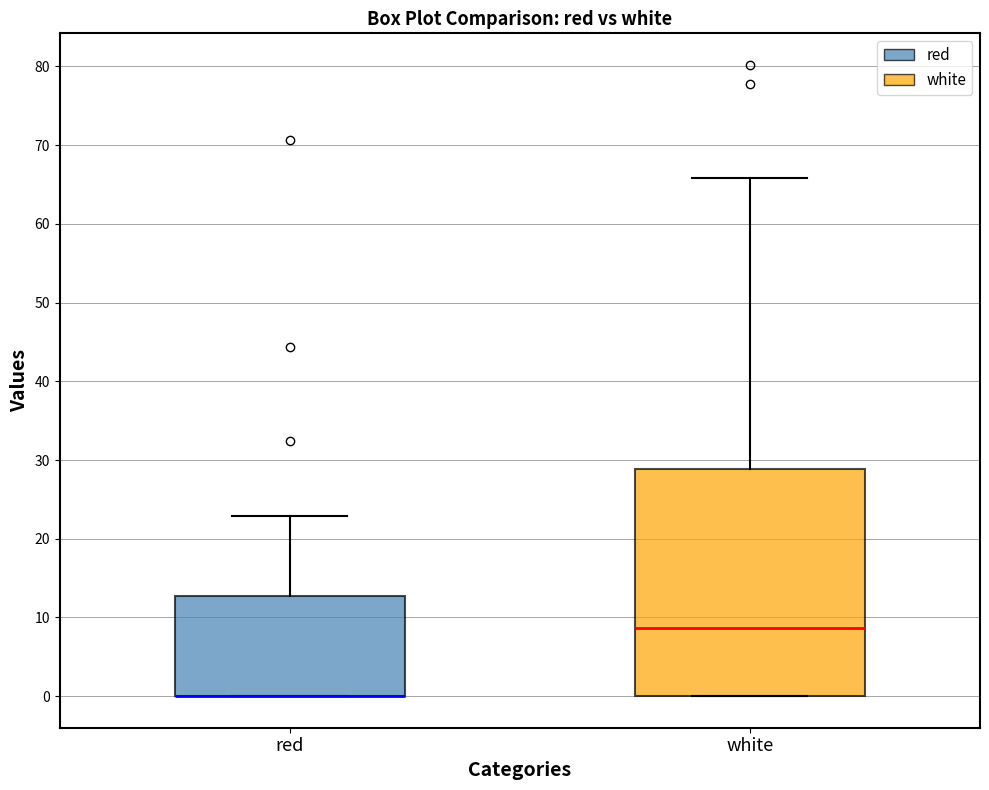

Reading left to right, read every box against the y-axis: the position of its median line, the range the box covers, and the ends of its whiskers. The values are not printed on the chart, so give them approximately, as read against the axis.

red: median 0 (drawn on the box's lower edge), box 0 to 13, whiskers 0 to 23
white: median 9, box 0 to 29, whiskers 0 to 66